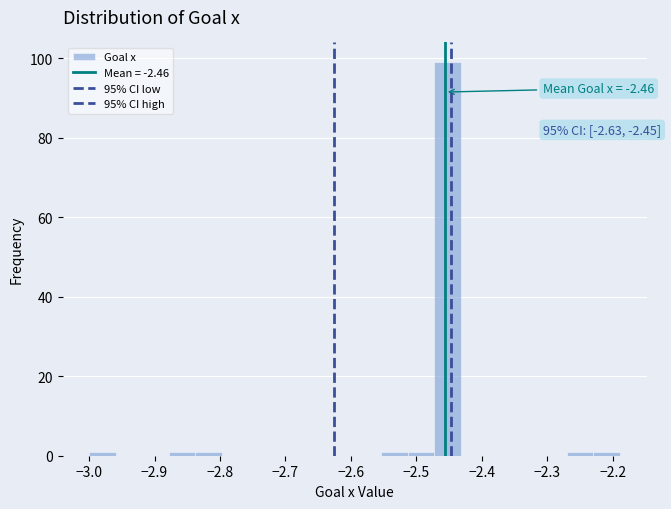

Over which range of the x-axis is the bar tallest?

-2.47 to -2.43